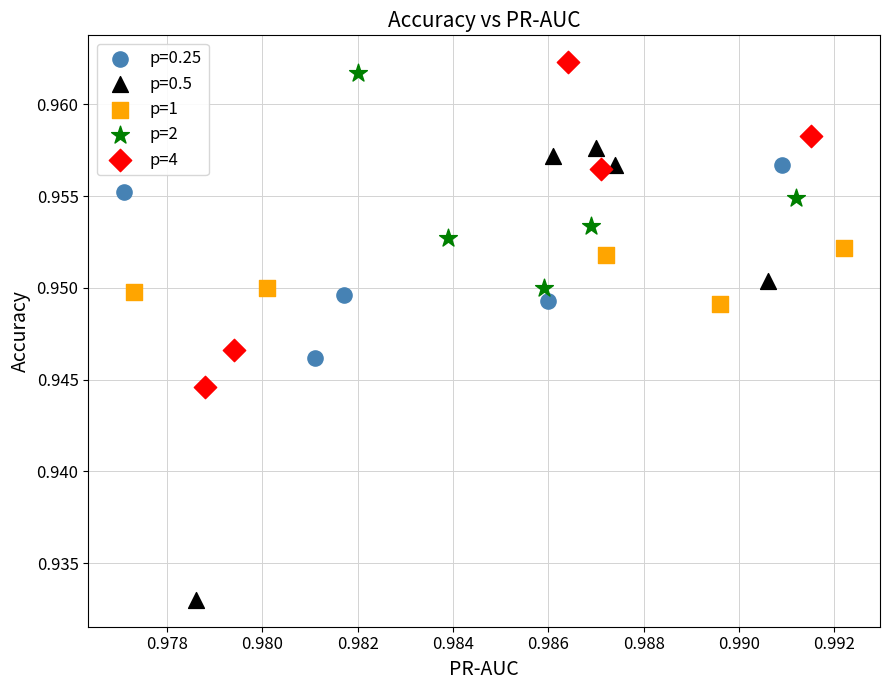

Which series contains the lowest Y value?

p=0.5